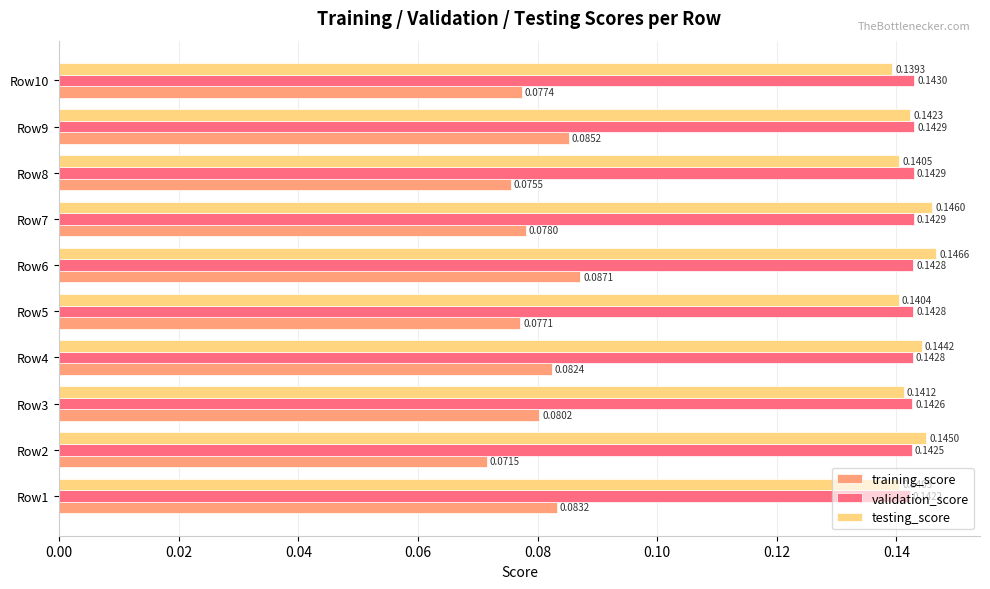

Which series has the largest range (max minus min)?

training_score